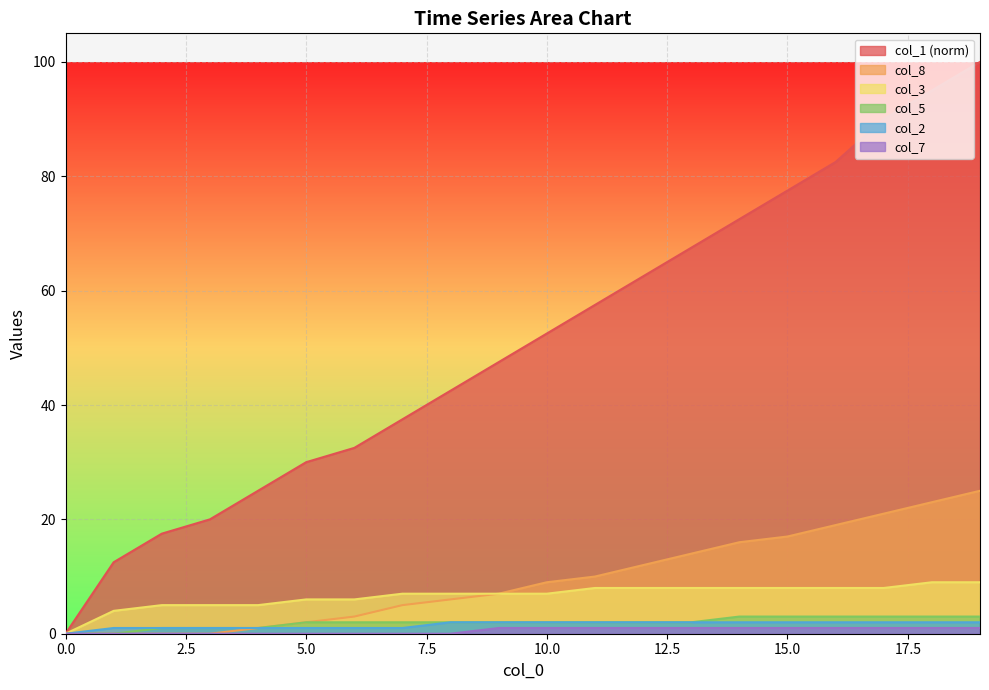

What is the approximate value of col_3 at 16?

8.0